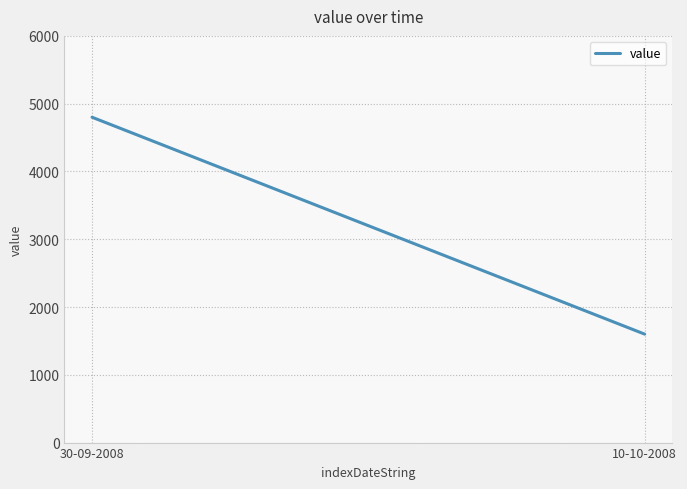

What is the sum of the values at 30-09-2008 and 10-10-2008?

6400